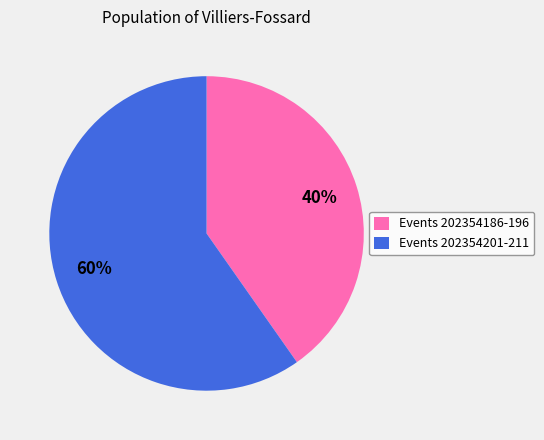

Is there a majority slice in this chart?

Yes